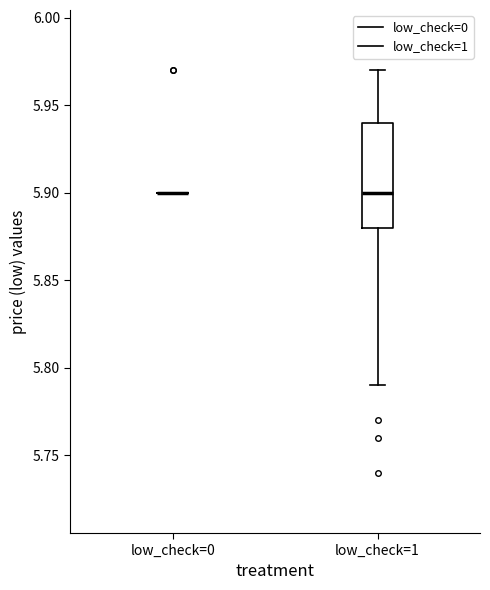

Reading left to right, read every box against the y-axis: the position of its median line, the range the box covers, and the ends of its whiskers. The values are not printed on the chart, so give them approximately, as read against the axis.

low_check=0: box collapsed to a line at 5.90, whiskers 5.90 to 5.90
low_check=1: median 5.90, box 5.88 to 5.94, whiskers 5.79 to 5.97